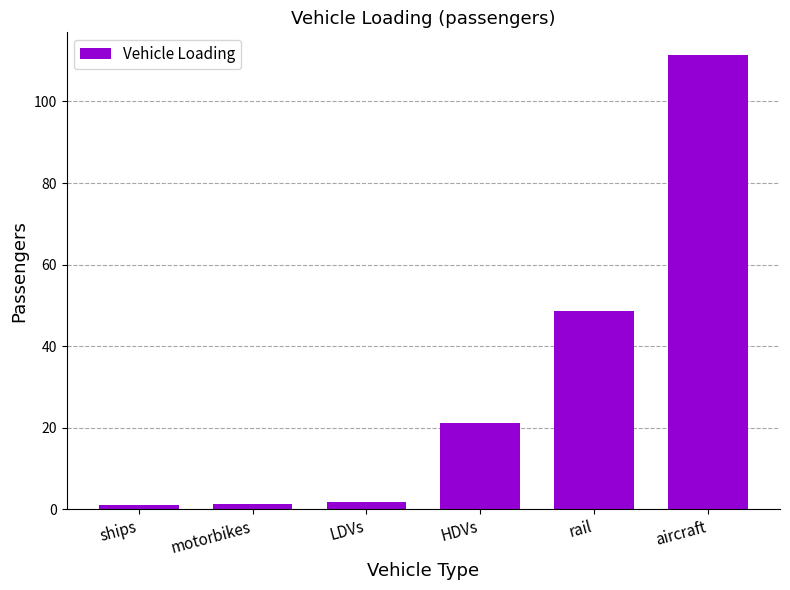

At which category does the chart reach its peak across all series?

aircraft